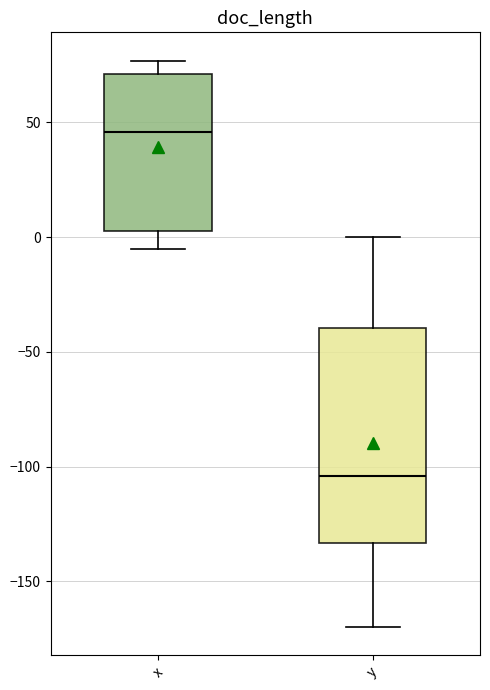

Which box's median line is the lowest?

y